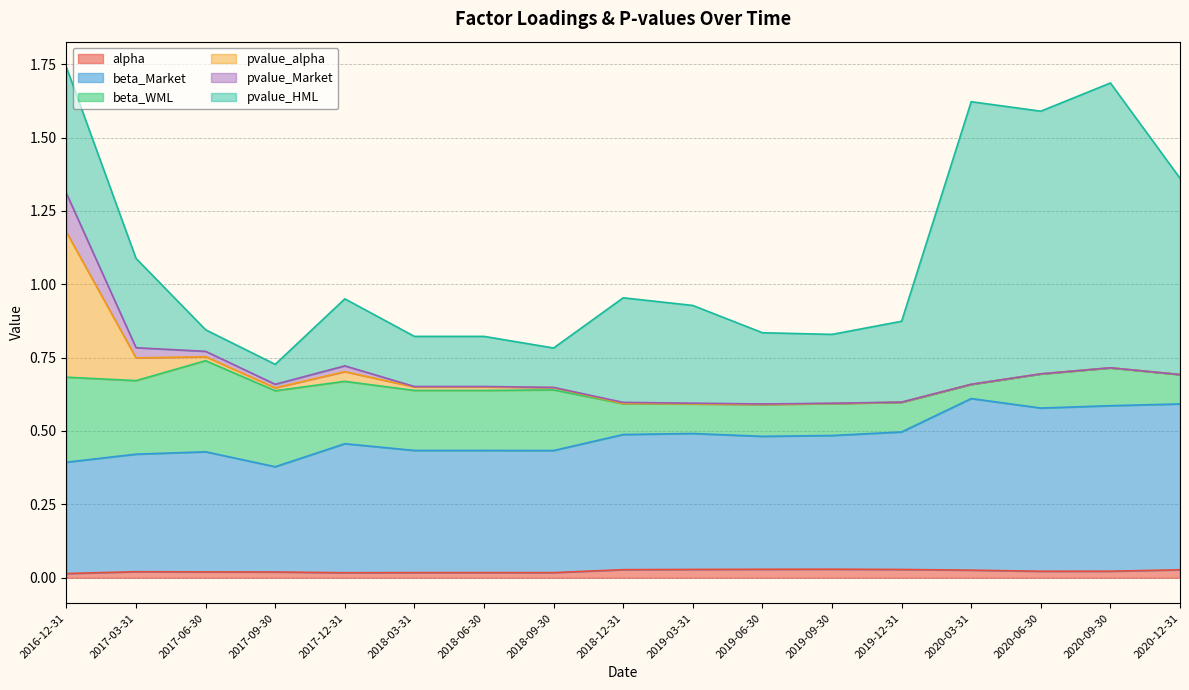

Which series has the largest total across all categories?

beta_Market